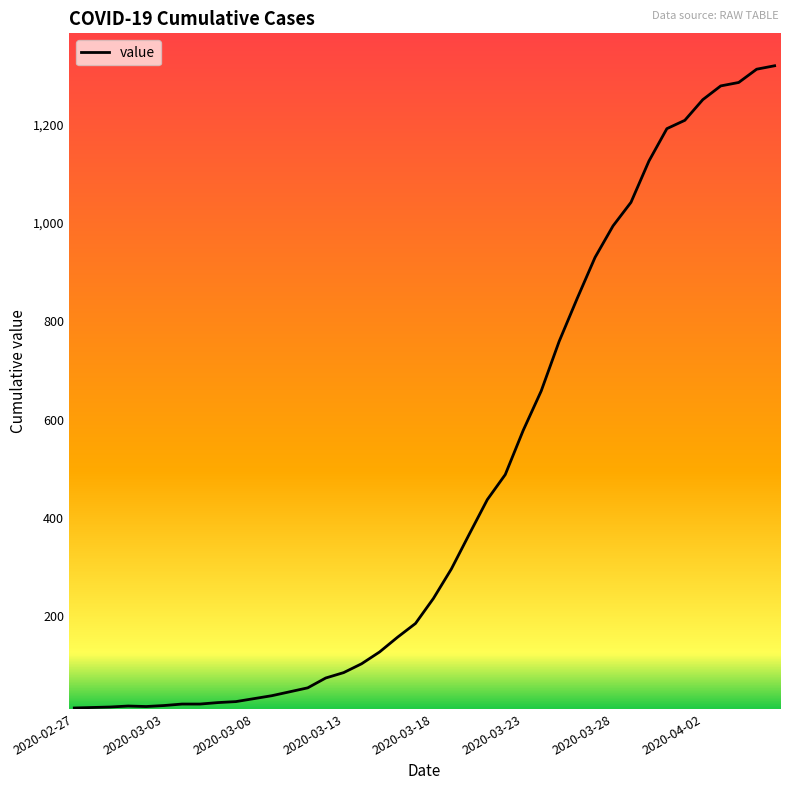

What is the maximum value shown in the chart?

1320